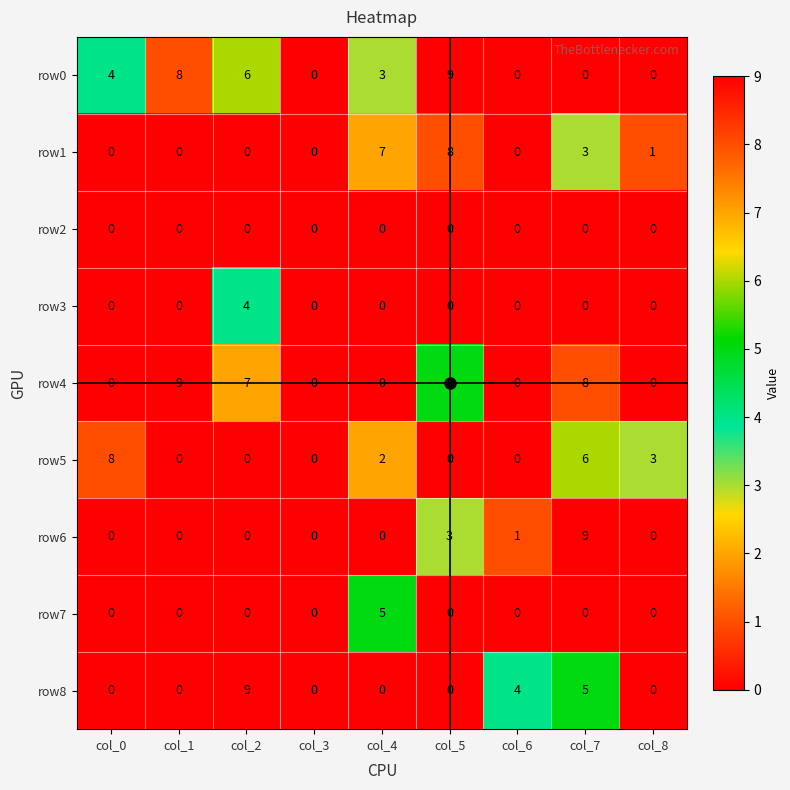

Between col_0 and col_3, which series saw the biggest shift?

row5